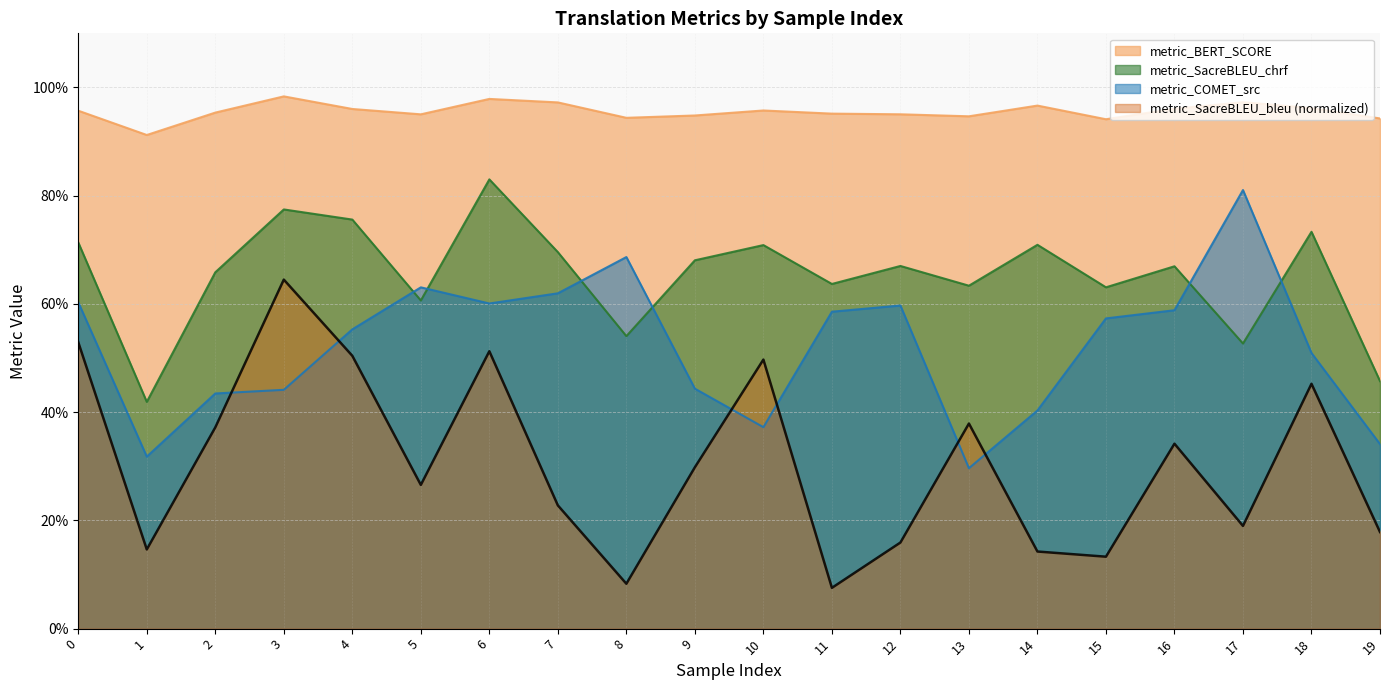

Reading left to right, transcribe all the data shown in this chart.

metric_COMET_src: 0.6	0.3	0.4	0.4	0.6	0.6	0.6	0.6	0.7	0.4	0.4	0.6	0.6	0.3	0.4	0.6	0.6	0.8	0.5	0.3
metric_BERT_SCORE: 1.0	0.9	1.0	1.0	1.0	1.0	1.0	1.0	0.9	0.9	1.0	1.0	1.0	0.9	1.0	0.9	1.0	1.0	1.0	0.9
metric_SacreBLEU_chrf: 0.7	0.4	0.7	0.8	0.8	0.6	0.8	0.7	0.5	0.7	0.7	0.6	0.7	0.6	0.7	0.6	0.7	0.5	0.7	0.5
metric_SacreBLEU_bleu: 0.5	0.1	0.4	0.6	0.5	0.3	0.5	0.2	0.1	0.3	0.5	0.1	0.2	0.4	0.1	0.1	0.3	0.2	0.5	0.2